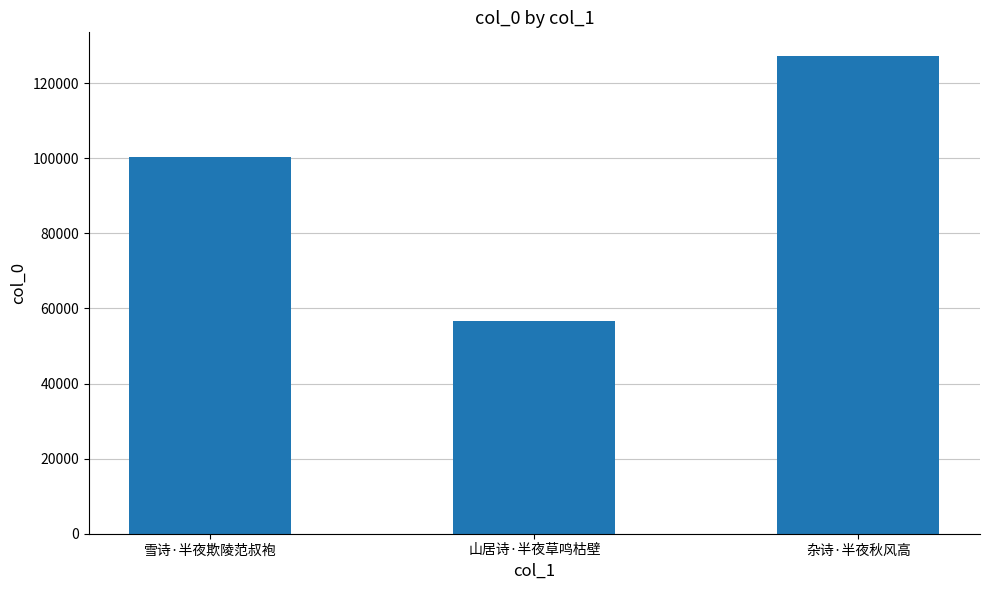

What is the ratio of the value at 雪诗·半夜欺陵范叔袍 to the value at 山居诗·半夜草鸣枯壁?

1.8